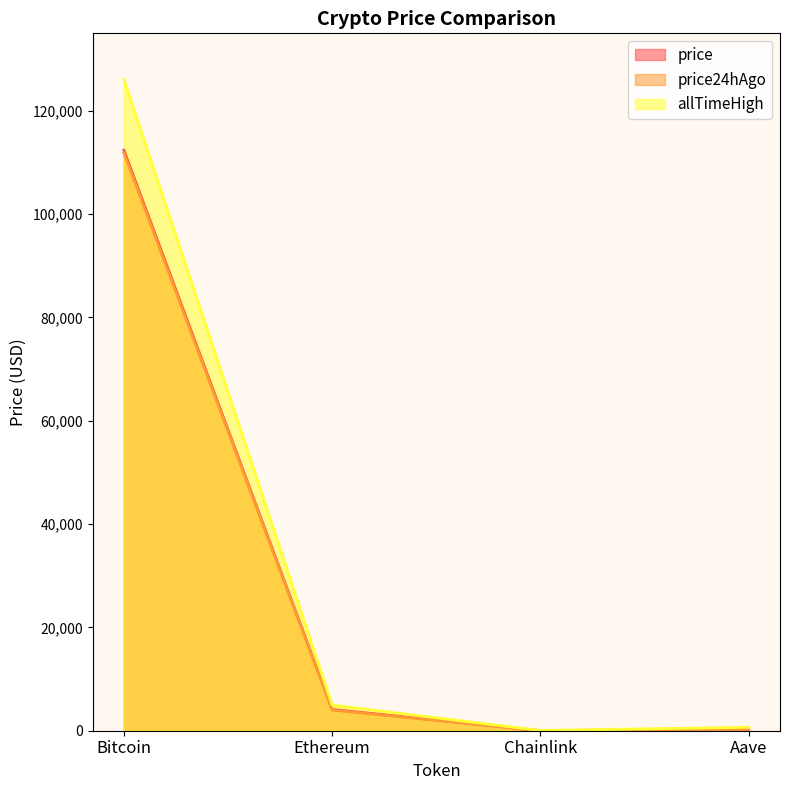

Is it true that price equals 163.7 at Aave?

False